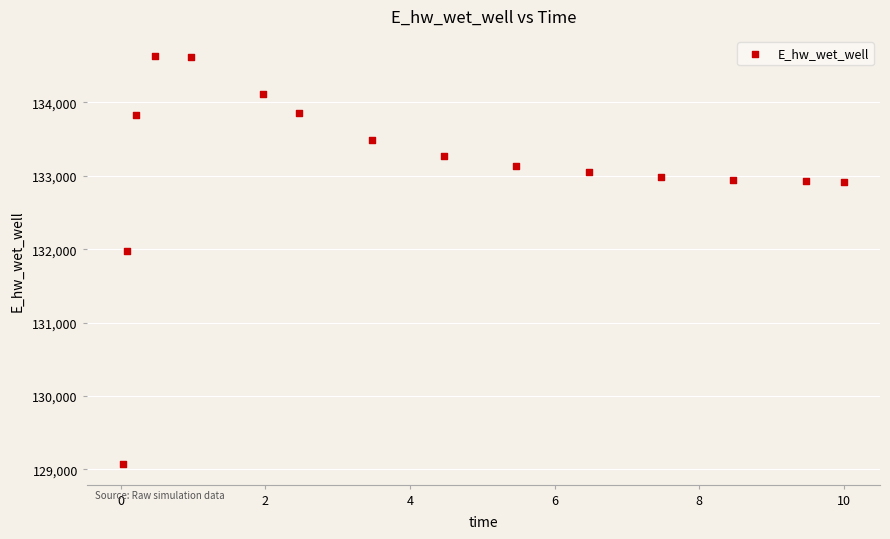

What Y value in the scatter plot is closest to 131849?

131969.9